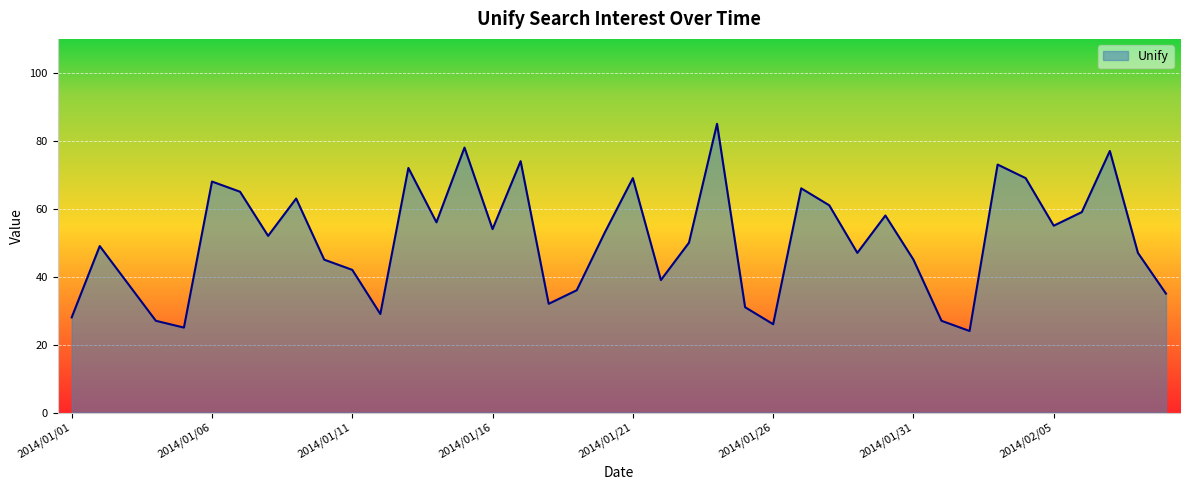

What is the difference between the maximum and minimum values?

61